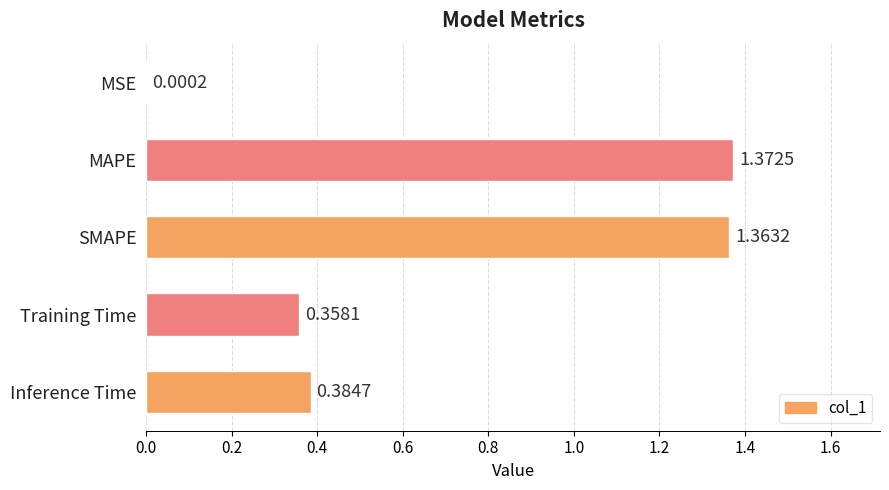

Which label corresponds to the largest value in the chart?

MAPE